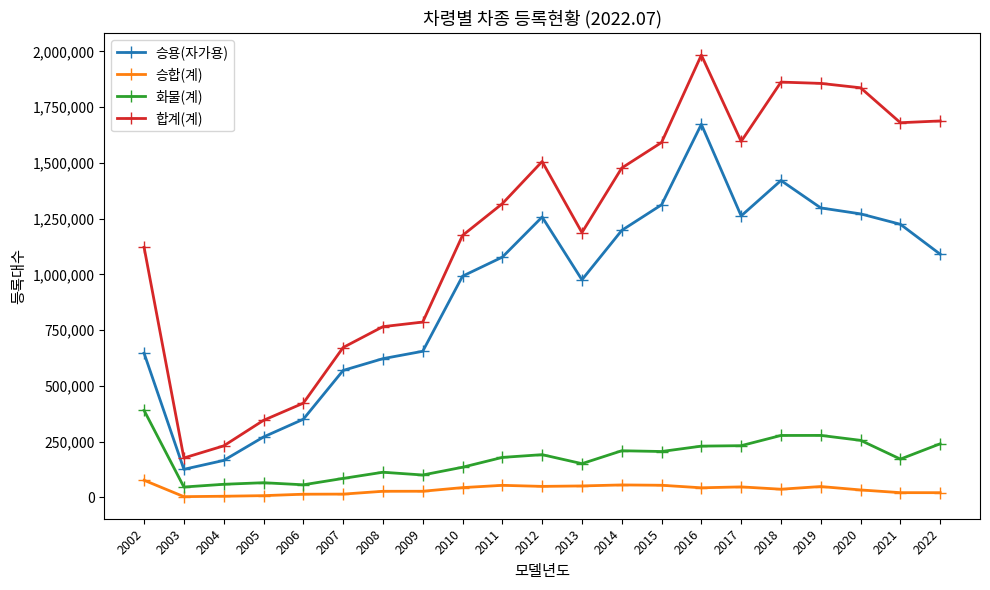

What is the maximum value shown in the chart?

1983671